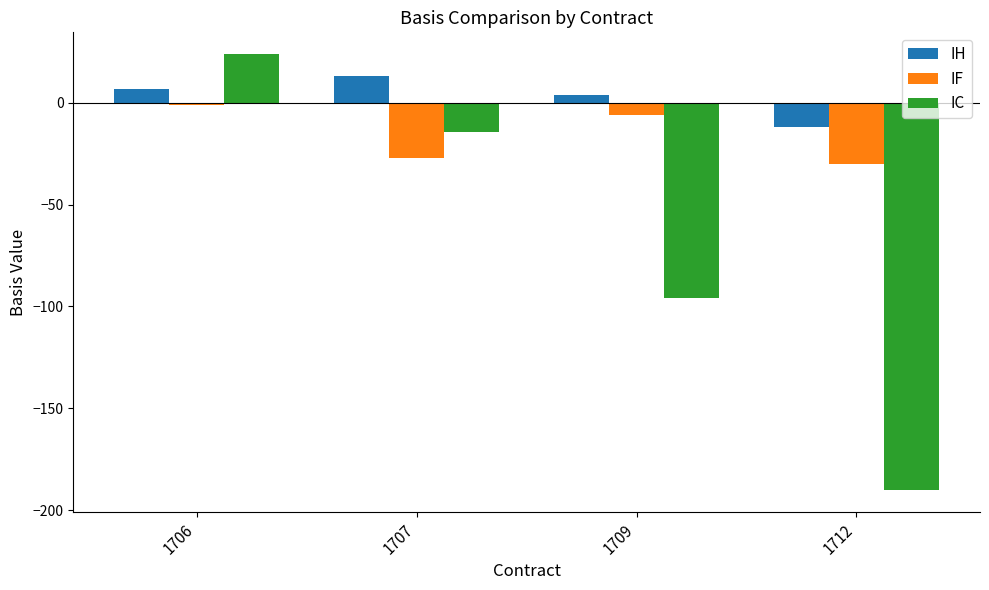

What are all the series names shown in the legend?

IH, IF, IC